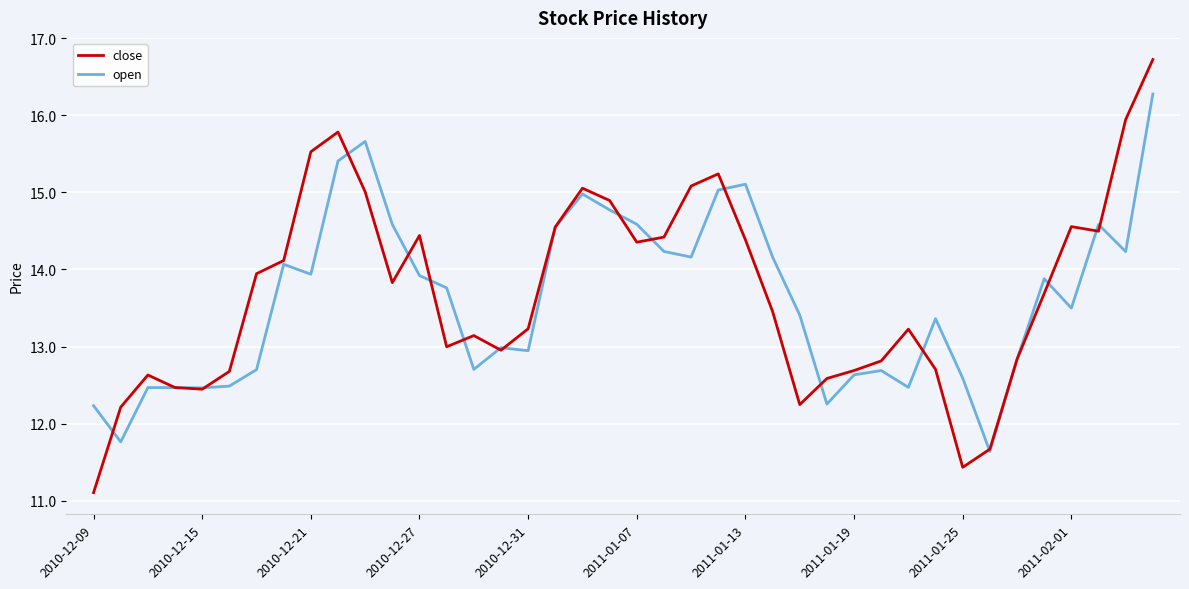

Rank the series by their average value, from highest to lowest.

close, open